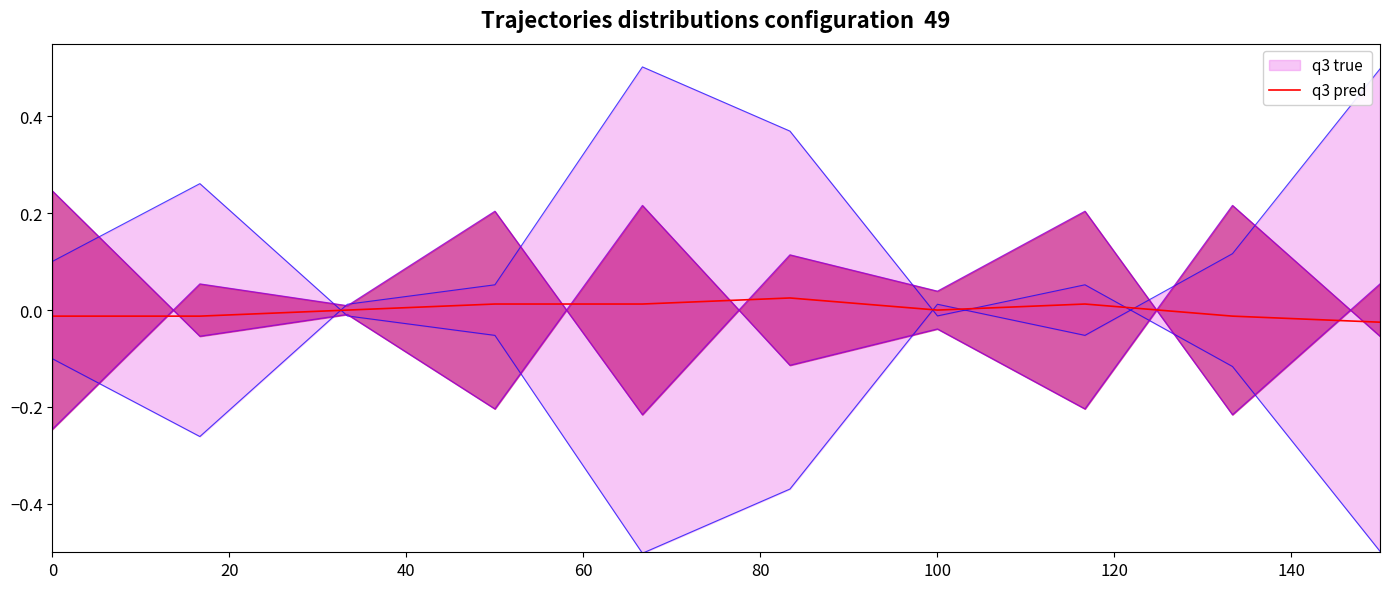

True or false: the data shows 0.0 at 100.

False